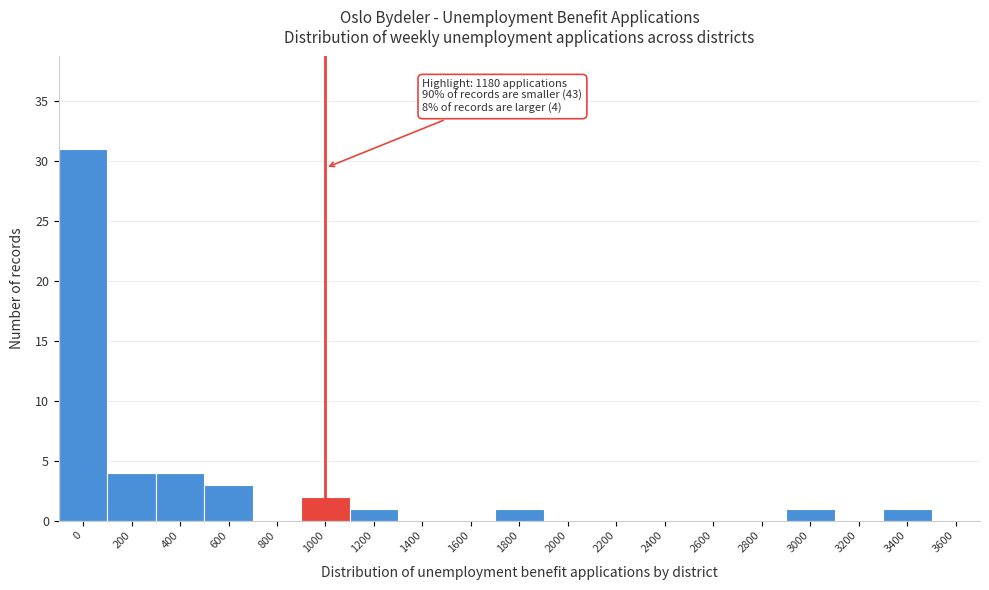

Reading right to left, list all the values displayed in this chart.

3600=0	3400=1	3200=0	3000=1	2800=0	2600=0	2400=0	2200=0	2000=0	1800=1	1600=0	1400=0	1200=1	1000=2	800=0	600=3	400=4	200=4	0=31